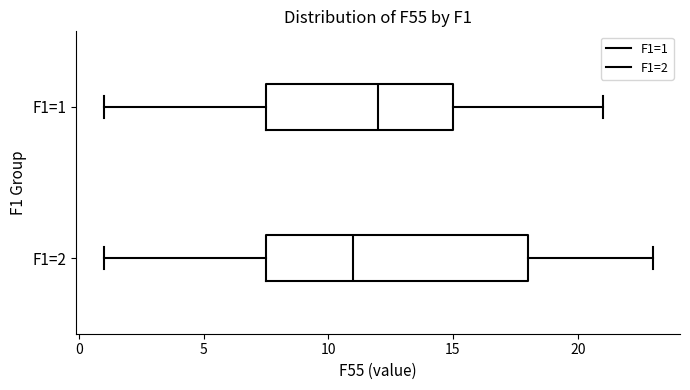

Reading bottom to top, read every box against the x-axis: the position of its median line, the range the box covers, and the ends of its whiskers. The values are not printed on the chart, so give them approximately, as read against the axis.

F1=2: median 11.0, box 7.5 to 18.0, whiskers 1.0 to 23.0
F1=1: median 12.0, box 7.5 to 15.0, whiskers 1.0 to 21.0